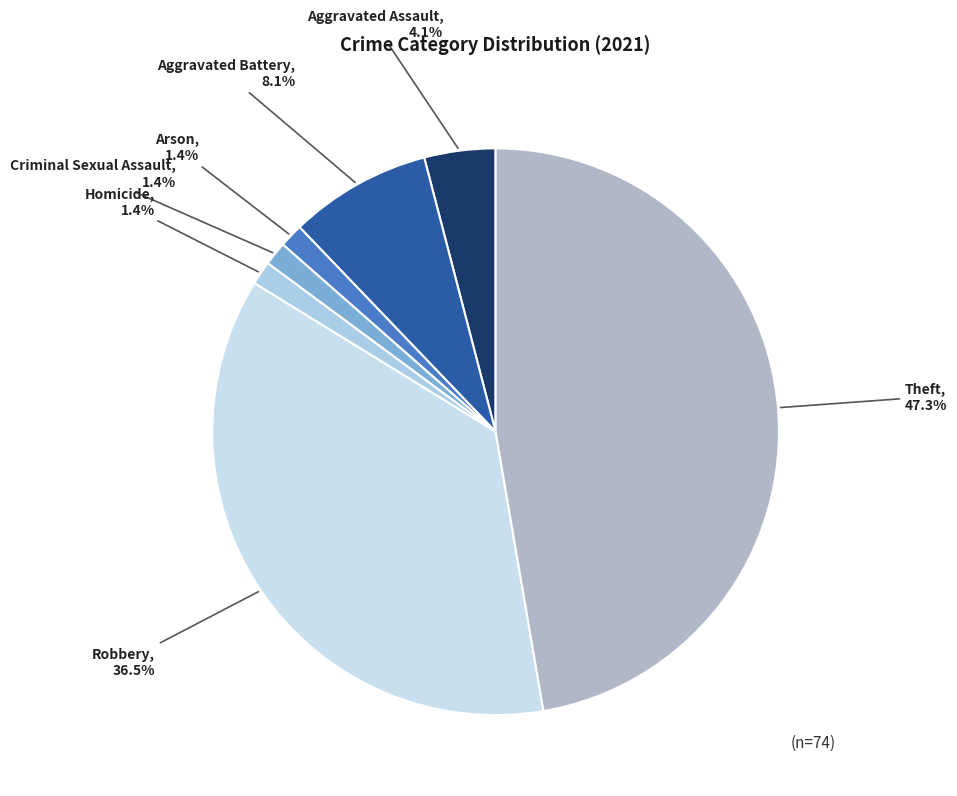

Which has a higher value, Aggravated Battery or Aggravated Assault?

Aggravated Battery